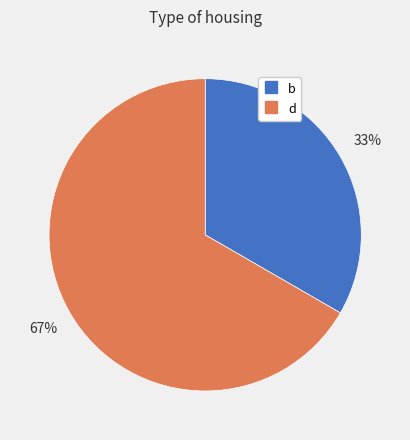

Does any single category account for the majority?

Yes